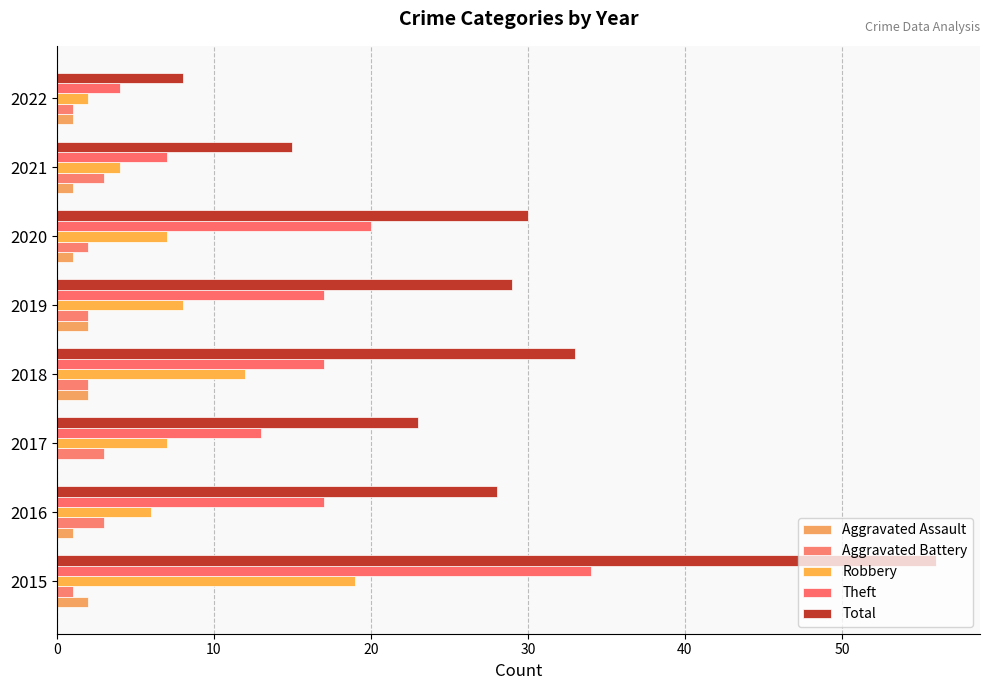

What position from the left is 0?

1